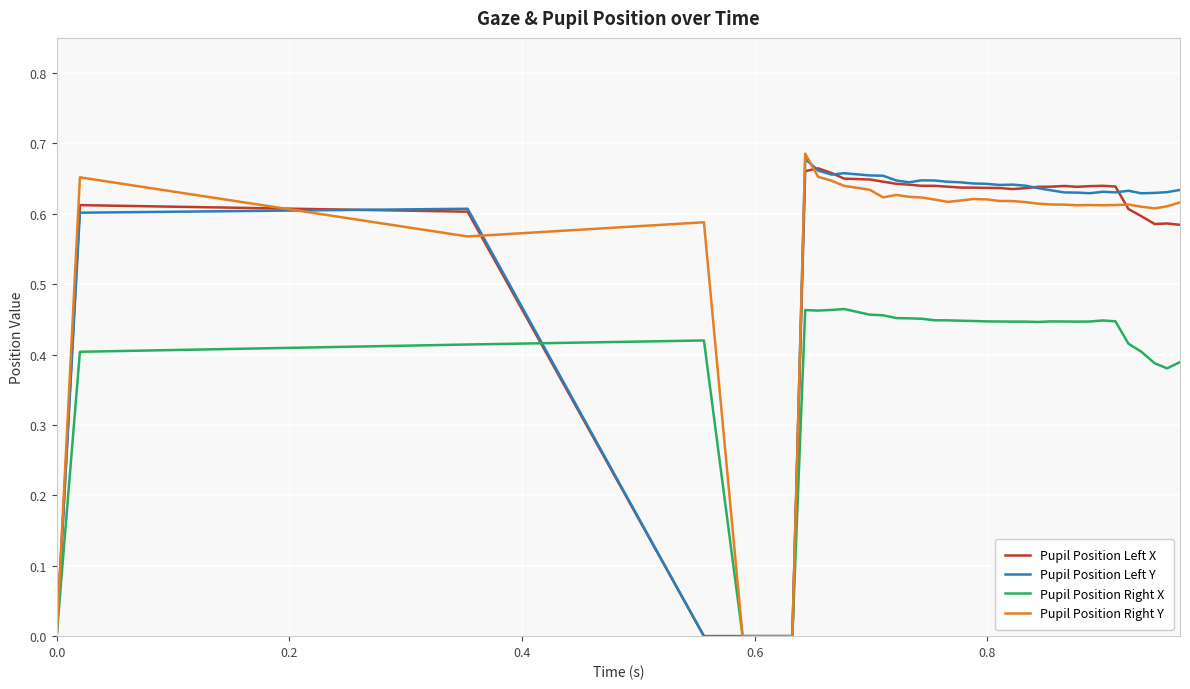

How many Pupil Position Left X values are between 0 and 1?

39